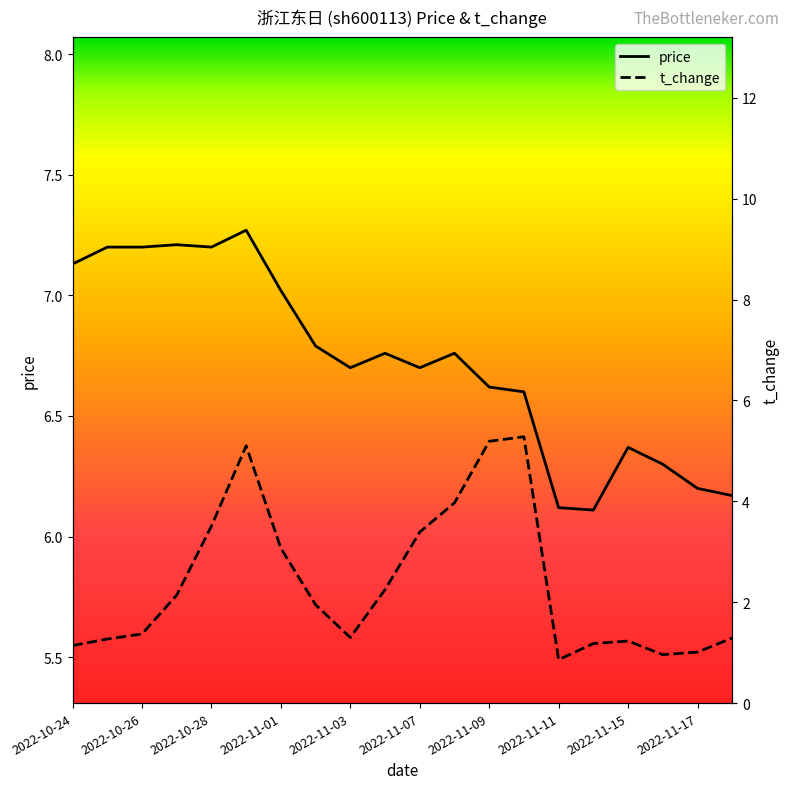

Rank the categories by price value from highest to lowest.

2022-10-31, 2022-10-27, 2022-10-25, 2022-10-26, 2022-10-28, 2022-10-24, 2022-11-01, 2022-11-02, 2022-11-04, 2022-11-08, 2022-11-03, 2022-11-07, 2022-11-09, 2022-11-10, 2022-11-15, 2022-11-16, 2022-11-17, 2022-11-18, 2022-11-11, 2022-11-14